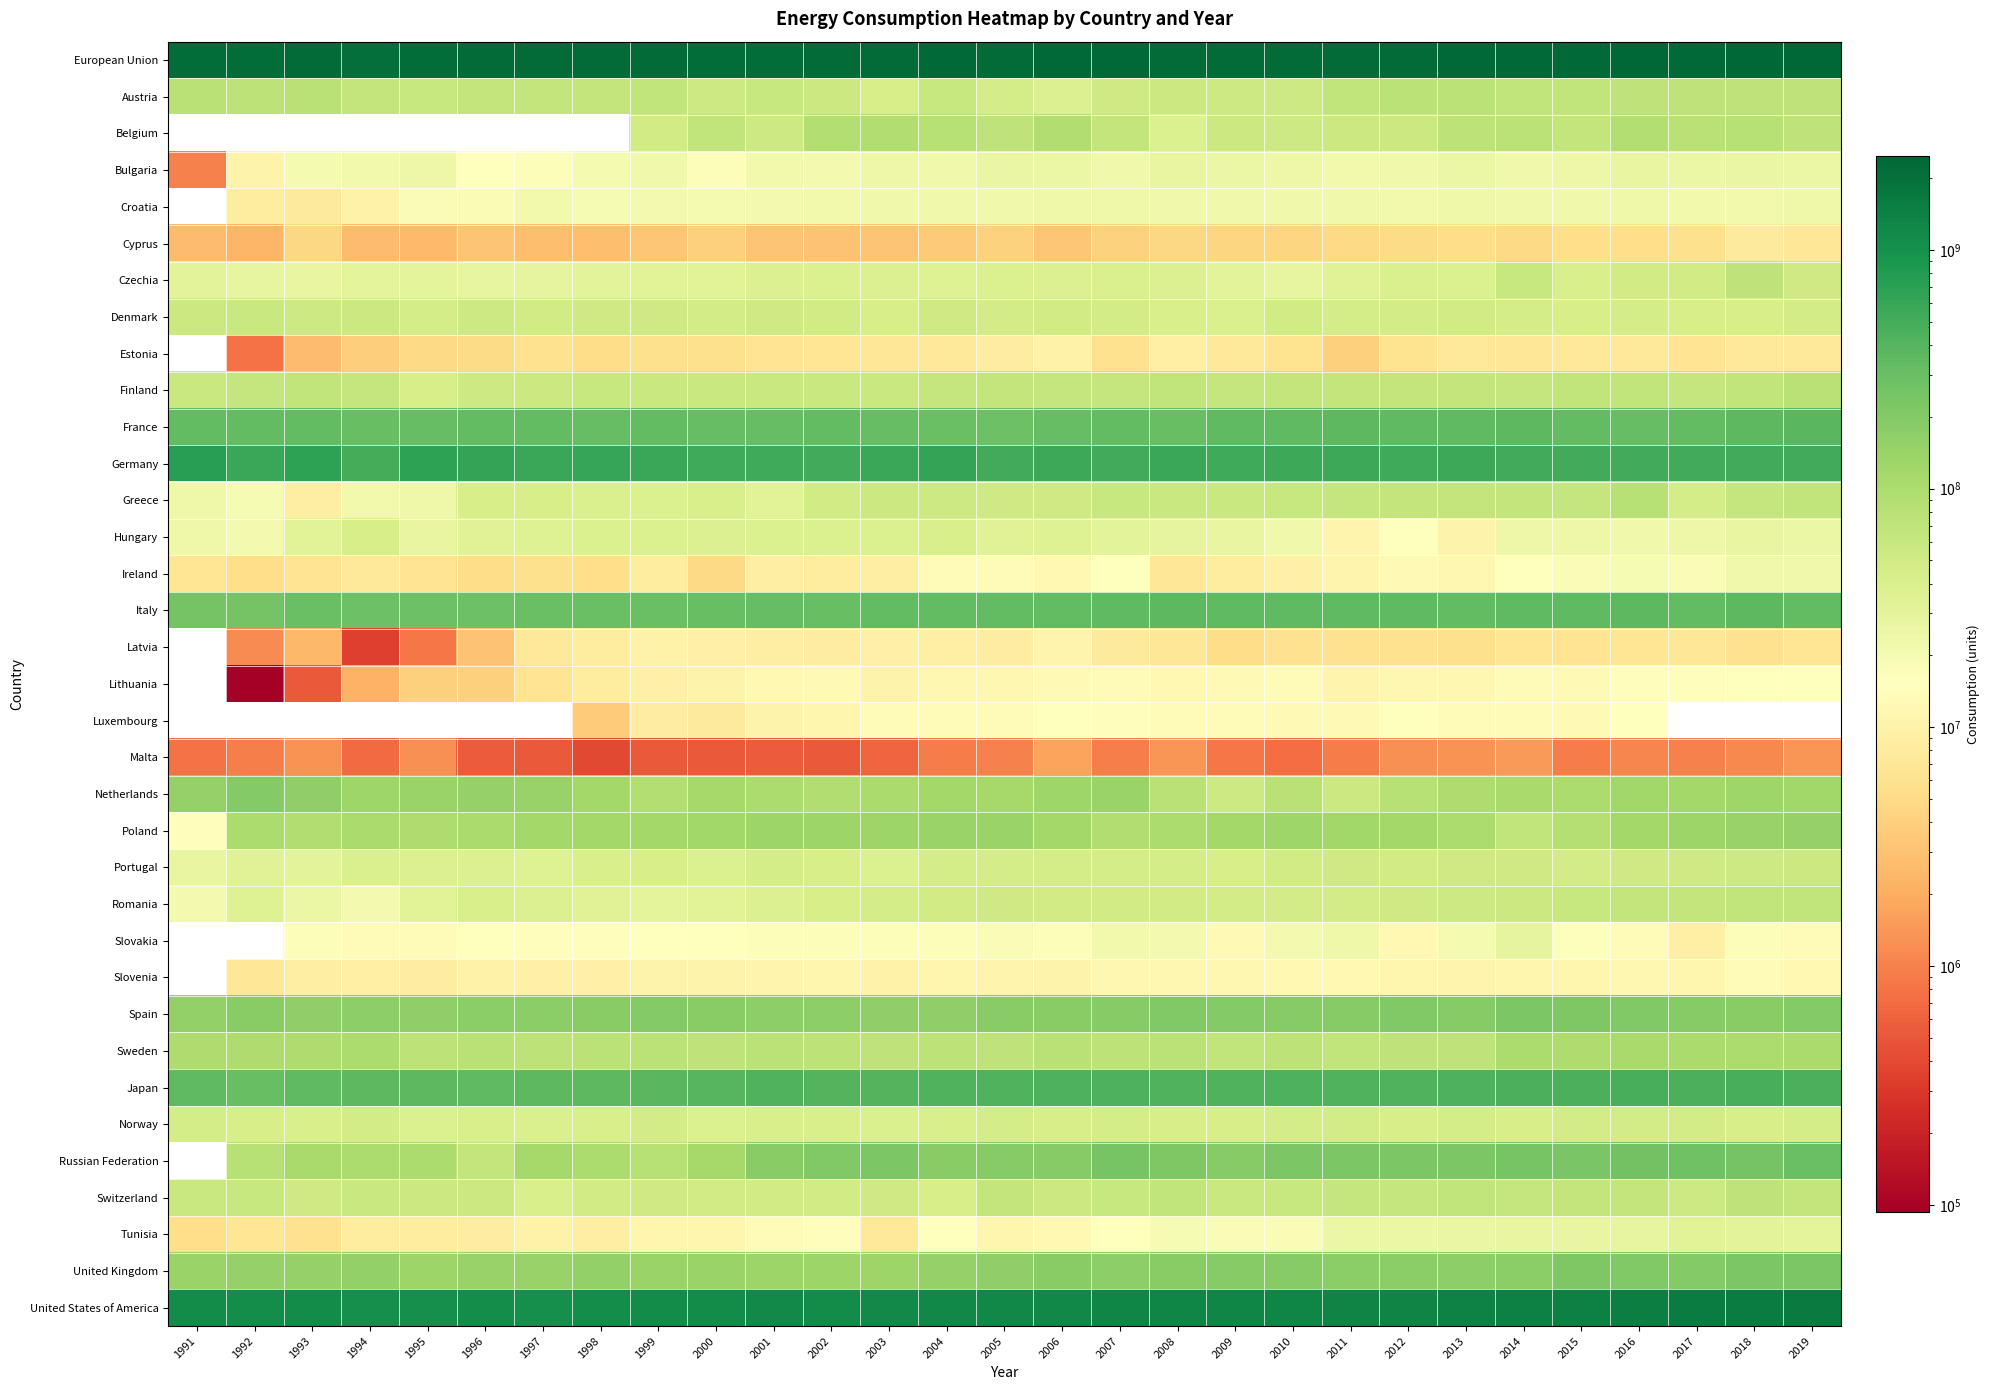

True or false: United States of America has a value of 1736197238.2 at 2004.

False